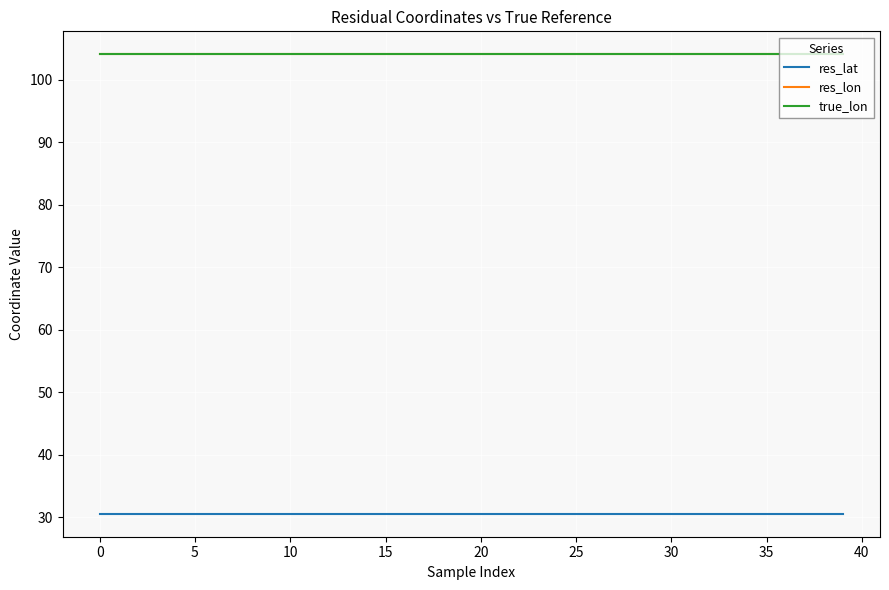

What is the maximum value shown in the chart?

104.1